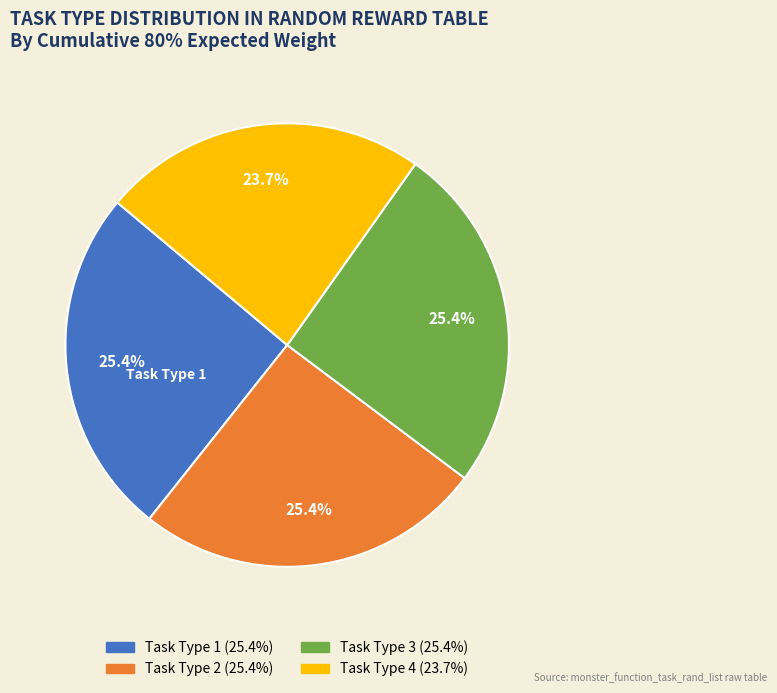

Does any single category account for the majority?

No